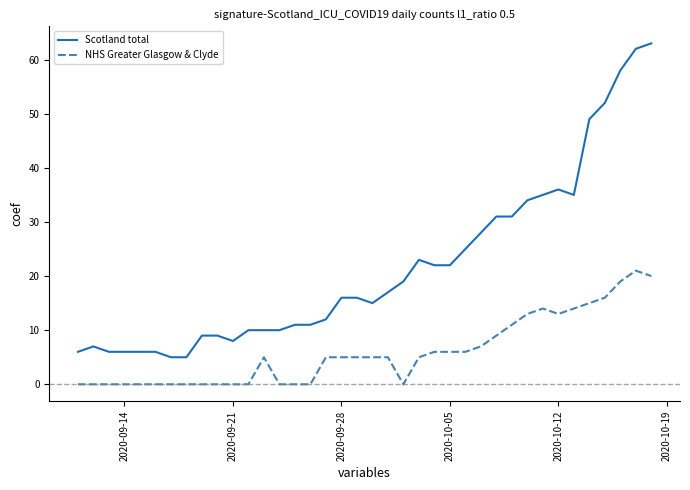

True or false: Scotland total and NHS Greater Glasgow & Clyde cross at least once.

False